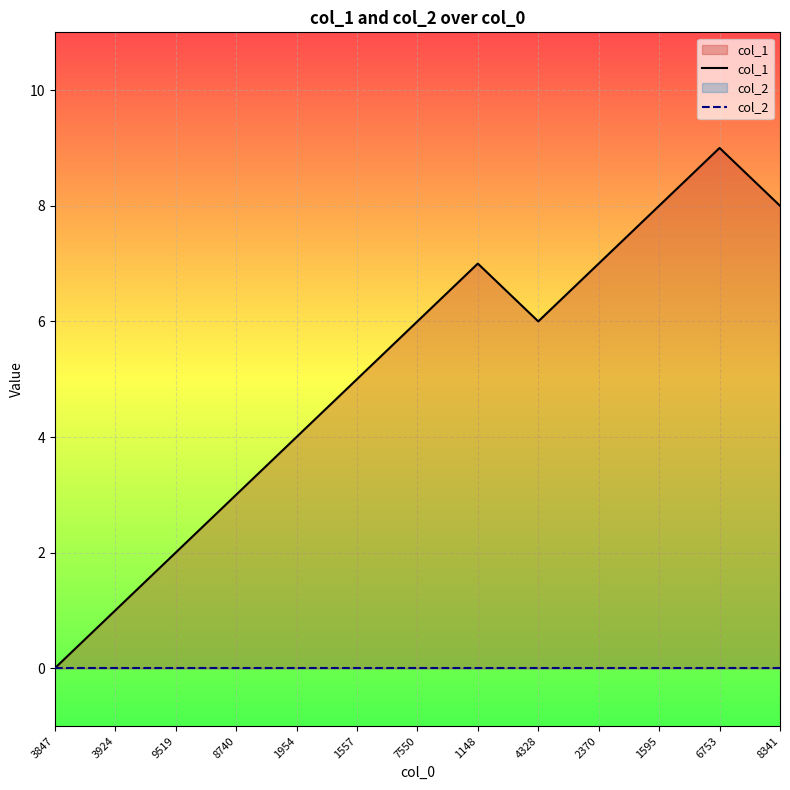

What is the label of the 6th point from the left?

1557